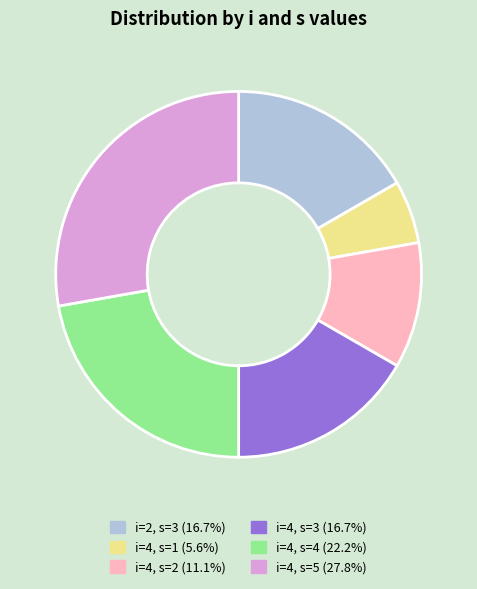

Which has a higher value, i=4, s=1 or i=4, s=2?

i=4, s=2